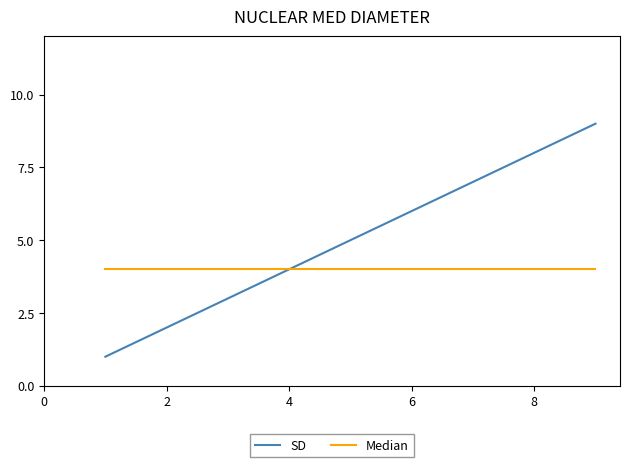

What is the highest value of the SD series?

9